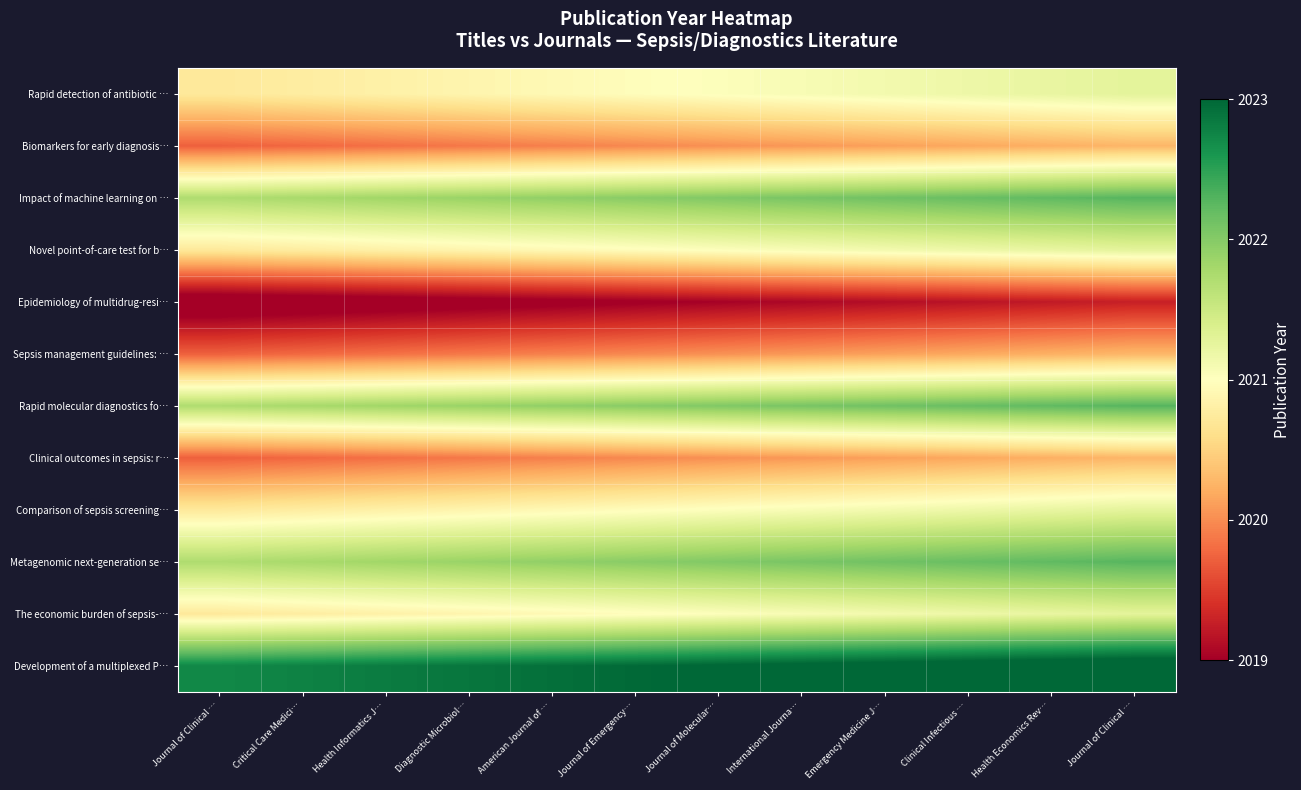

At which category is the sum across all series the highest?

Journal of Clinical …